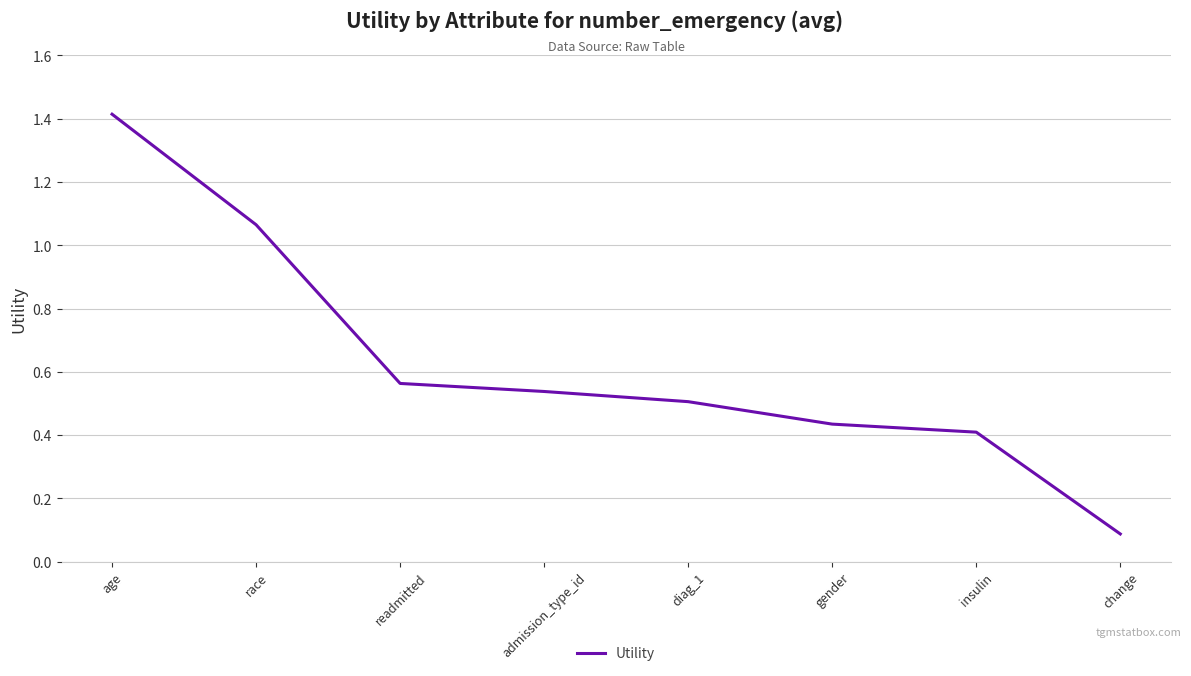

How many categories are shown in the chart?

8